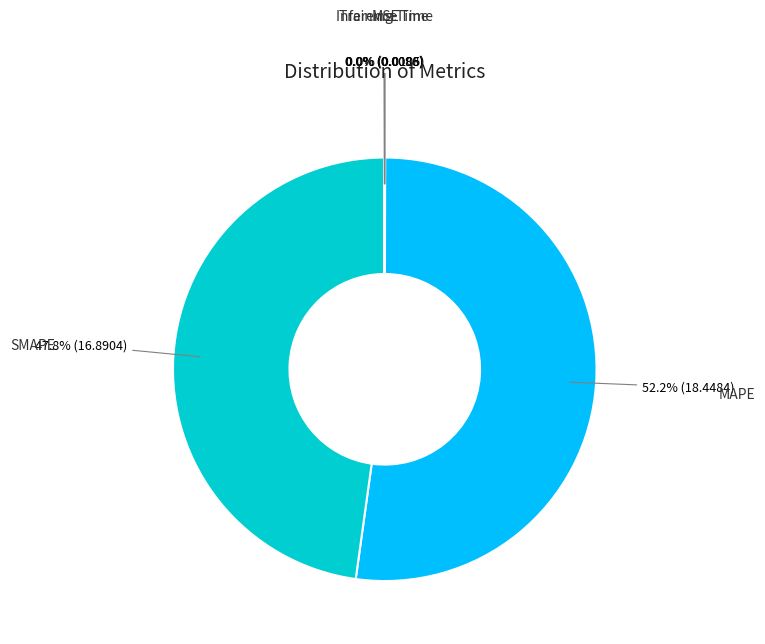

Is there a majority slice in this chart?

Yes